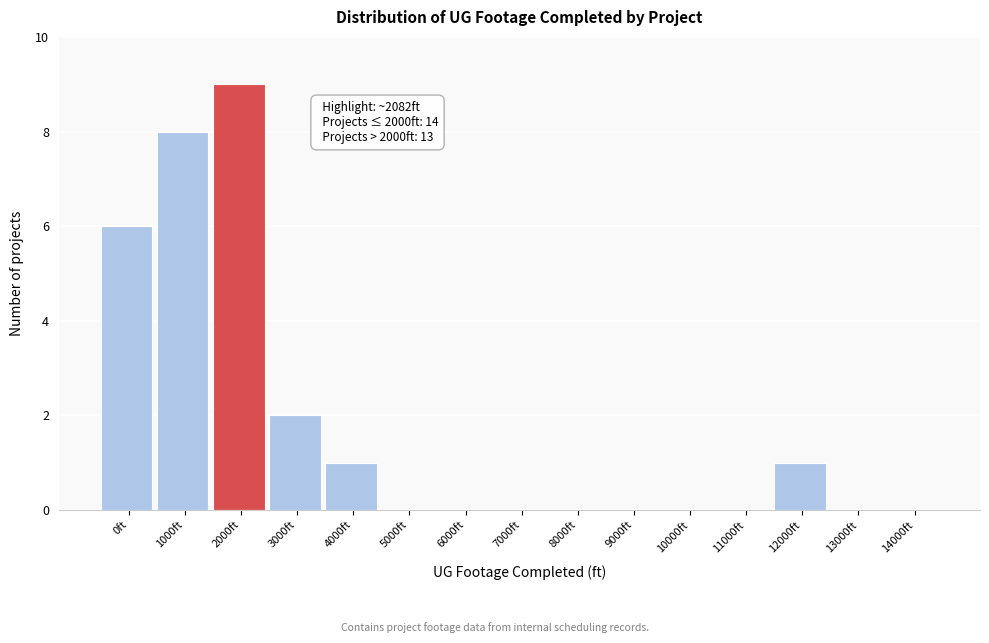

Reading left to right, what are all the values shown in this chart?

0ft=6	1000ft=8	2000ft=9	3000ft=2	4000ft=1	5000ft=0	6000ft=0	7000ft=0	8000ft=0	9000ft=0	10000ft=0	11000ft=0	12000ft=1	13000ft=0	14000ft=0